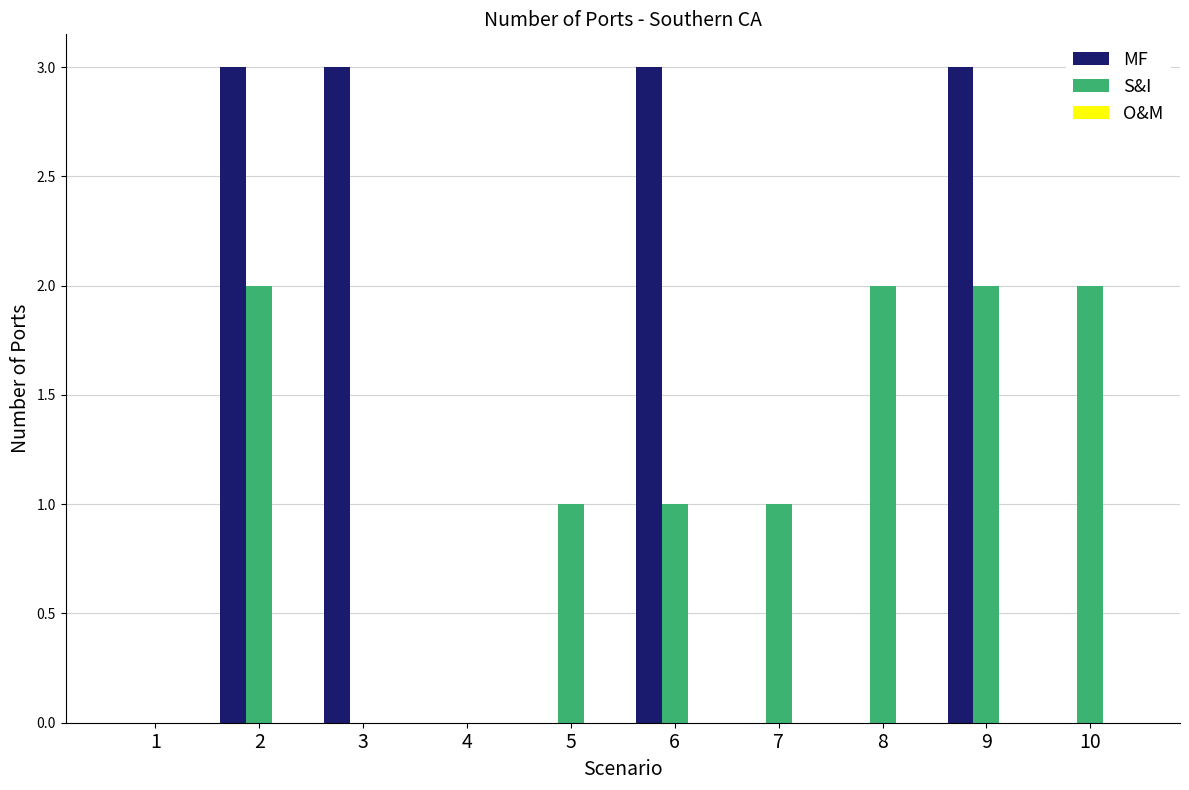

What is the maximum value shown in the chart?

3